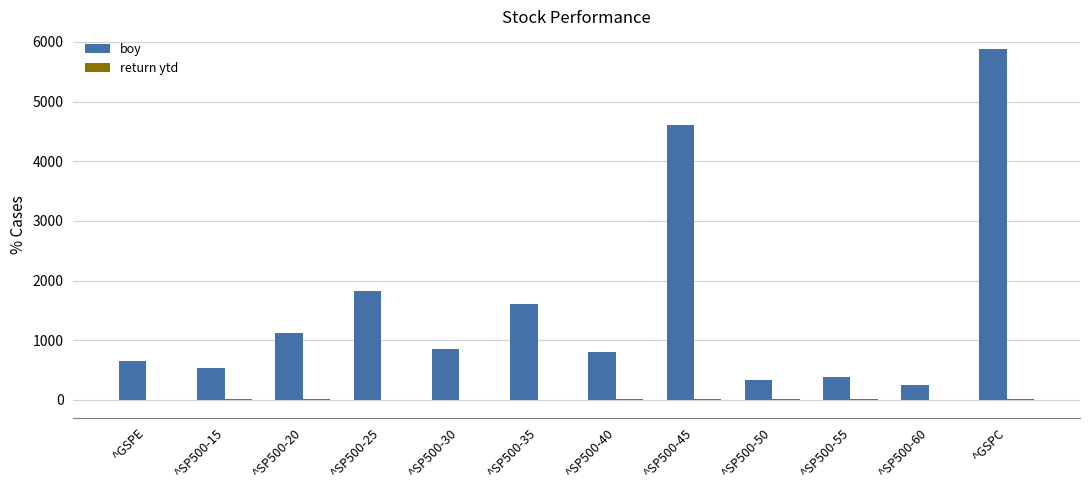

What is the maximum value for boy?

5881.6